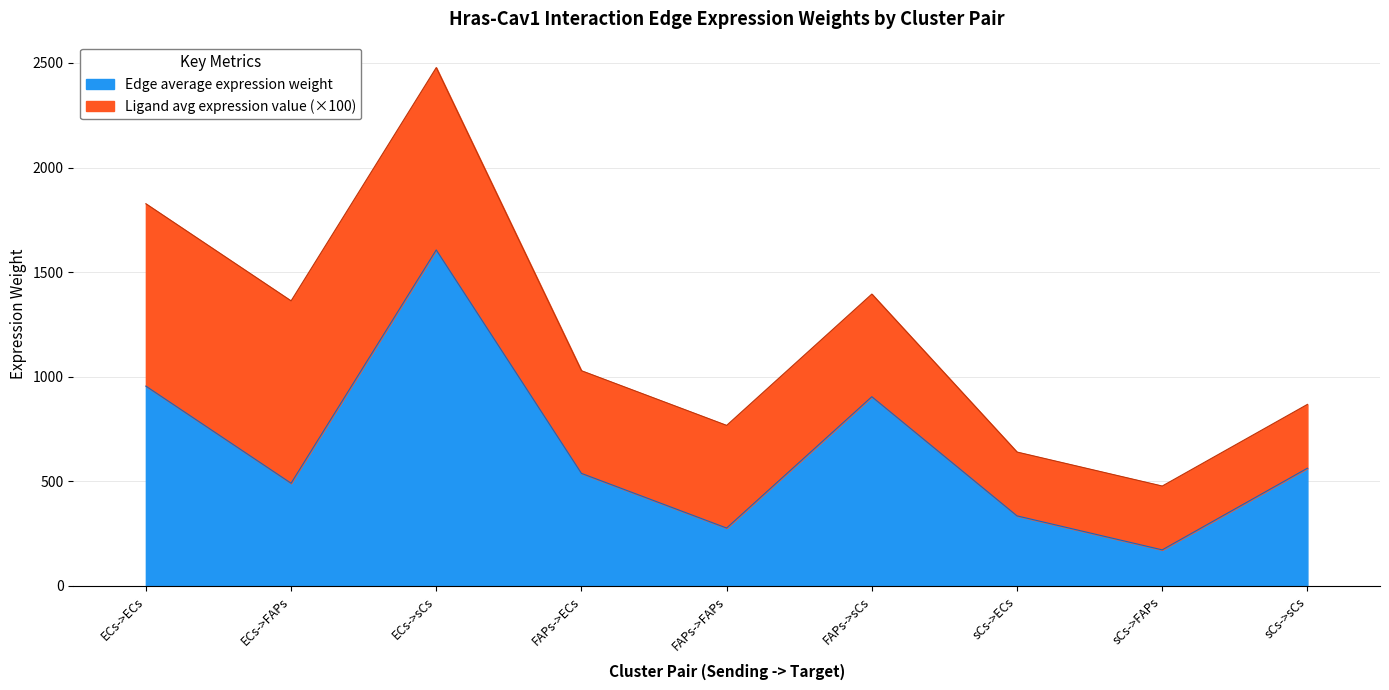

What is the sum of the values at sCs->FAPs and sCs->sCs?

733.7